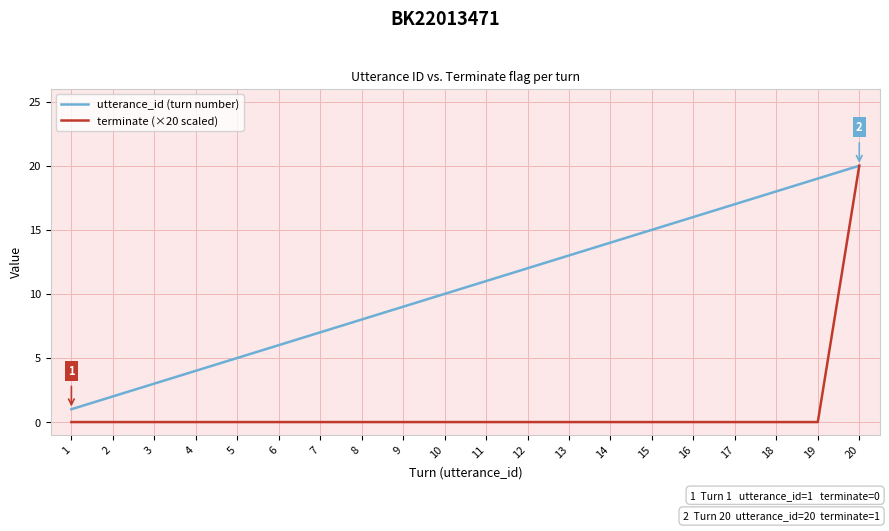

How many lines are shown in the chart?

2